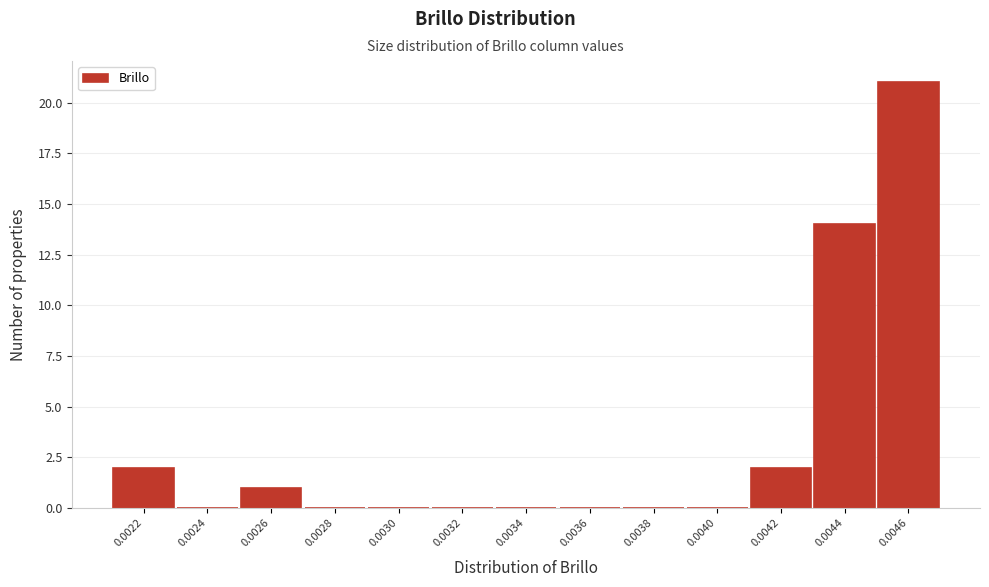

Reading left to right, transcribe all the data shown in this chart.

0.0022=2	0.0024=0	0.0026=1	0.0028=0	0.0030=0	0.0032=0	0.0034=0	0.0036=0	0.0038=0	0.0040=0	0.0042=2	0.0044=14	0.0046=21